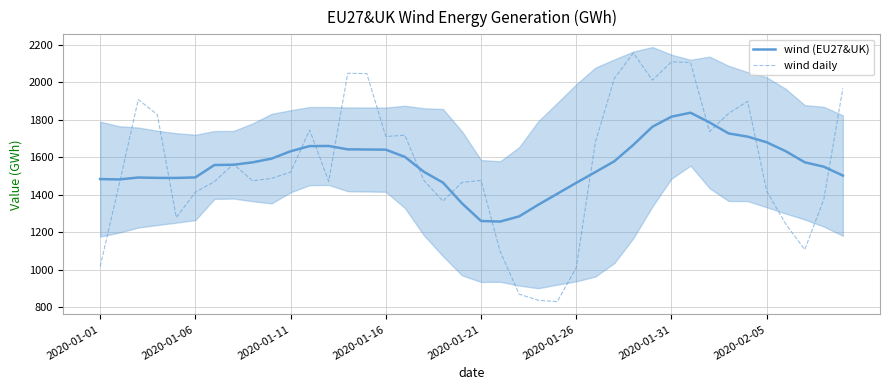

What is the smallest value displayed?

828.3